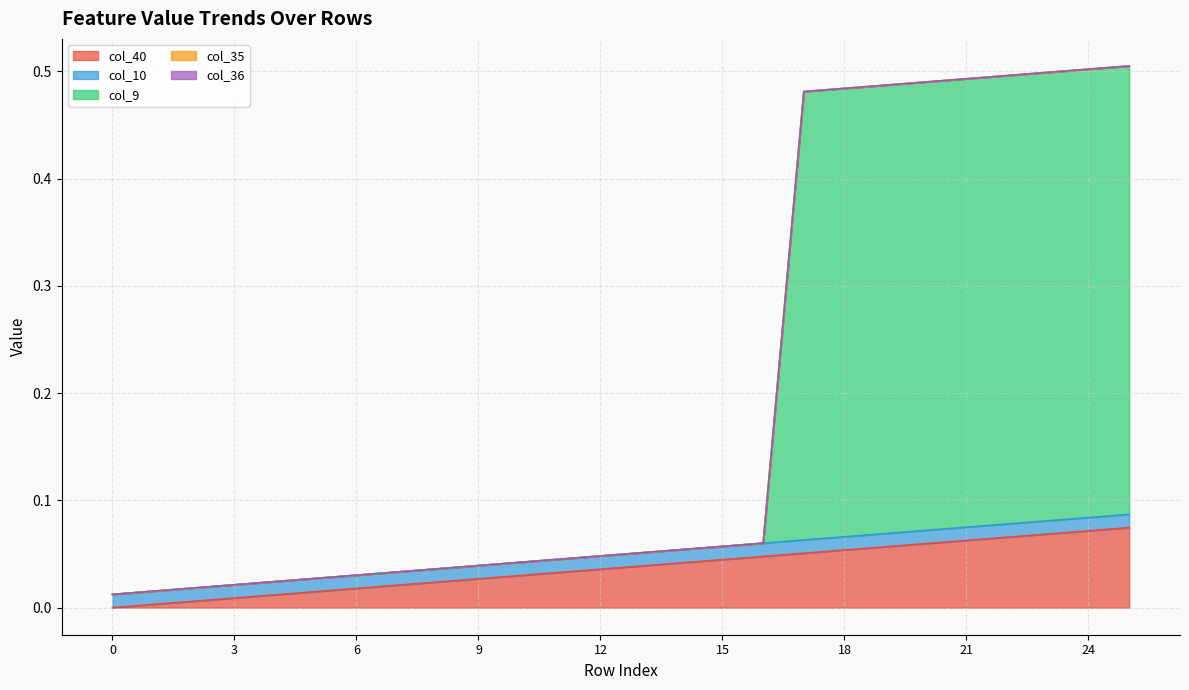

Between 14 and 20, which series saw the biggest shift?

col_9